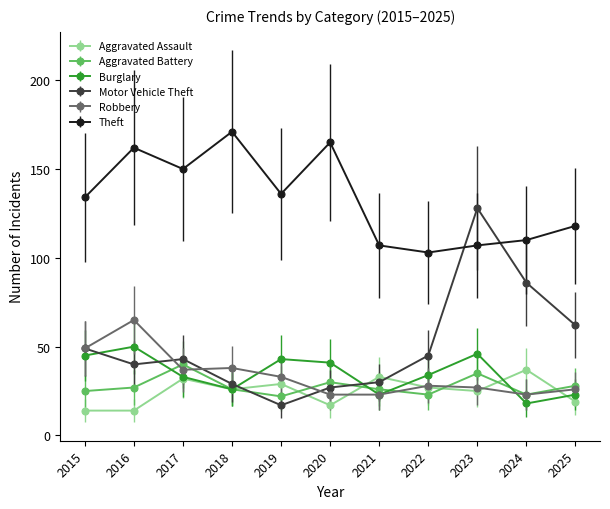

True or false: Burglary and Theft intersect in this chart.

False